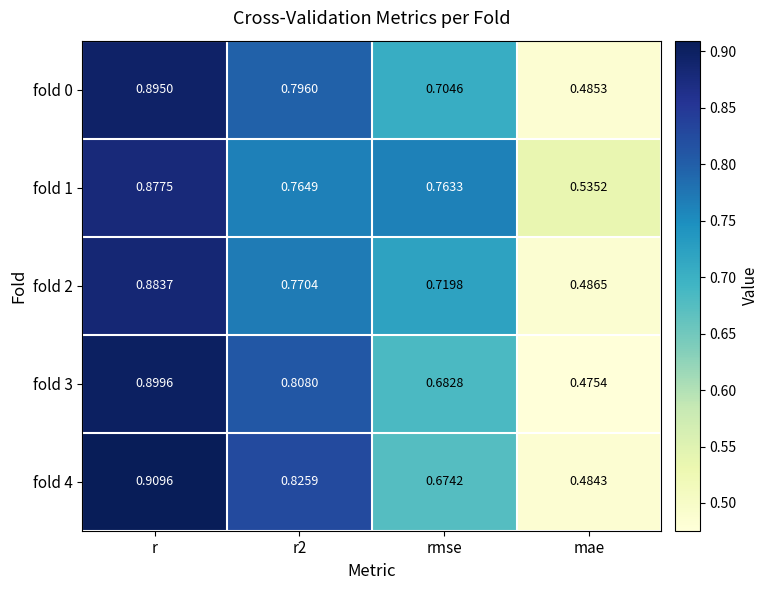

Where is fold 2 nearest to the value 0?

mae